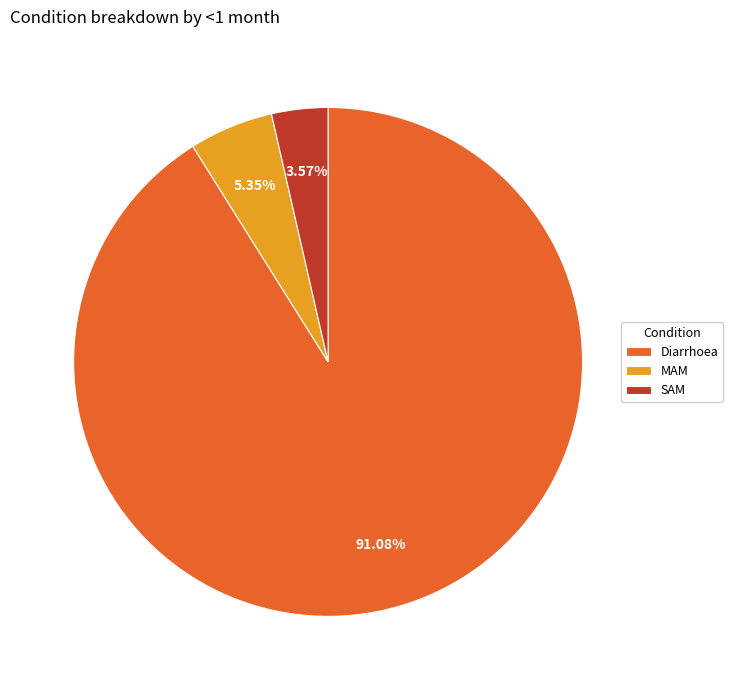

Which has a higher value, SAM or MAM?

MAM